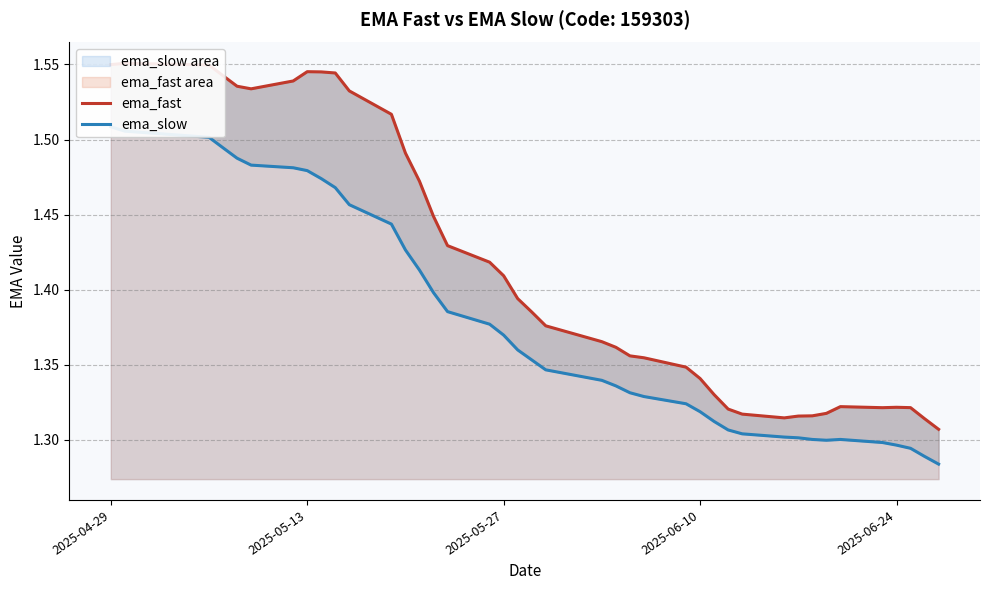

What is the average value of the ema_fast series?

1.4